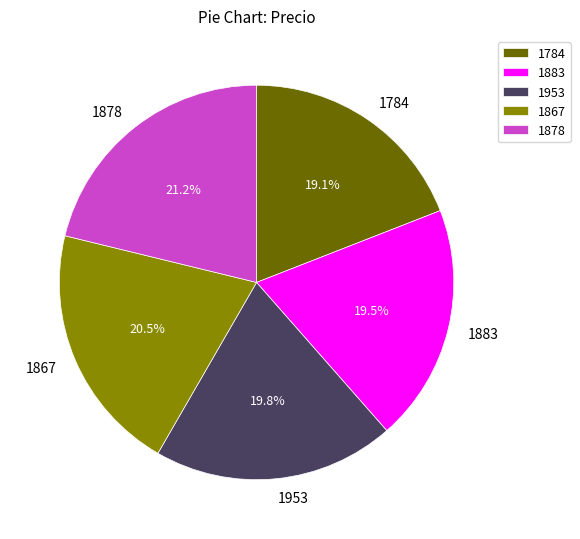

Count the number of slices in the pie.

5